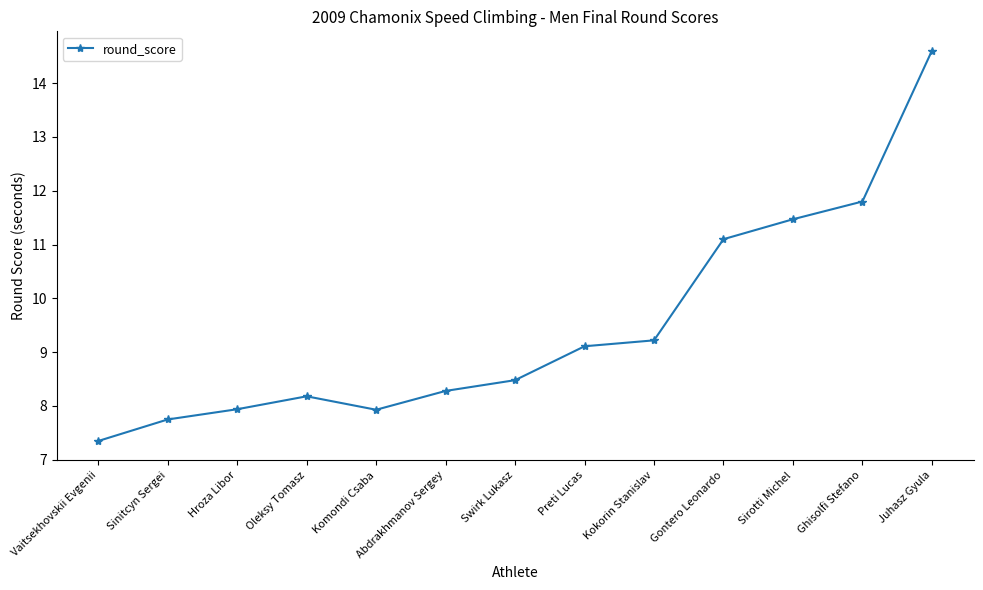

Count the number of values greater than 8.

9